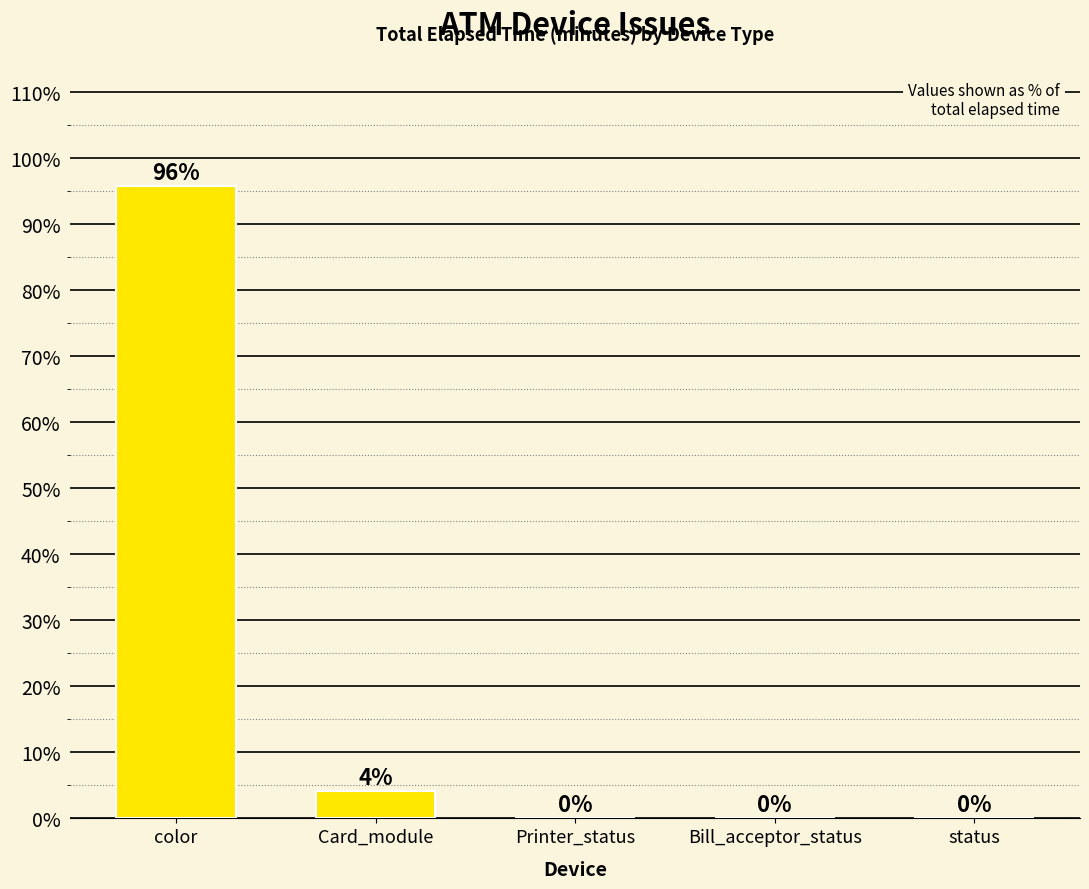

The value at Bill_acceptor_status is 0.0. True or false?

True